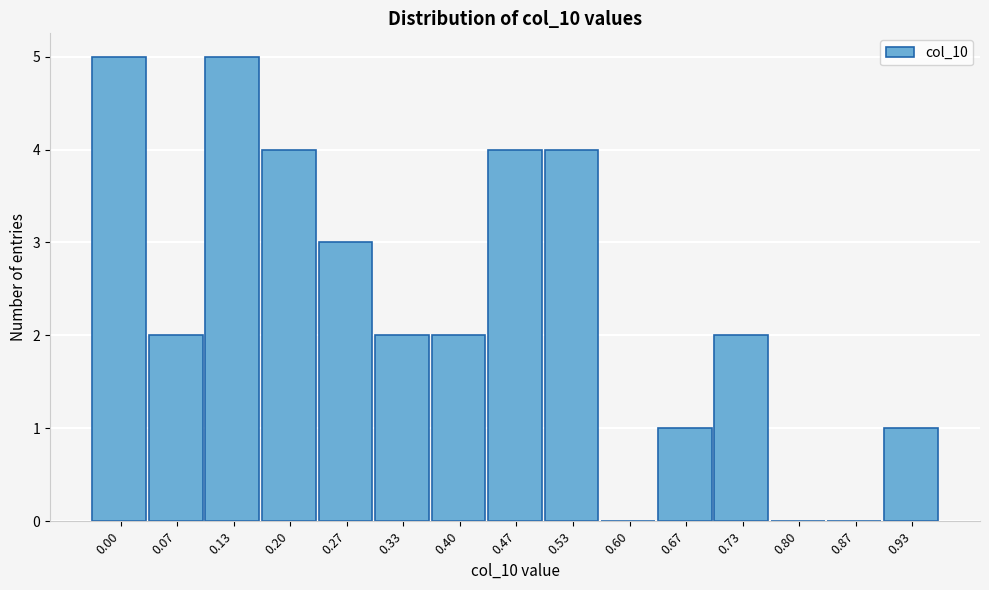

Reading left to right, what are all the values shown in this chart?

0.00=5	0.07=2	0.13=5	0.20=4	0.27=3	0.33=2	0.40=2	0.47=4	0.53=4	0.60=0	0.67=1	0.73=2	0.80=0	0.87=0	0.93=1